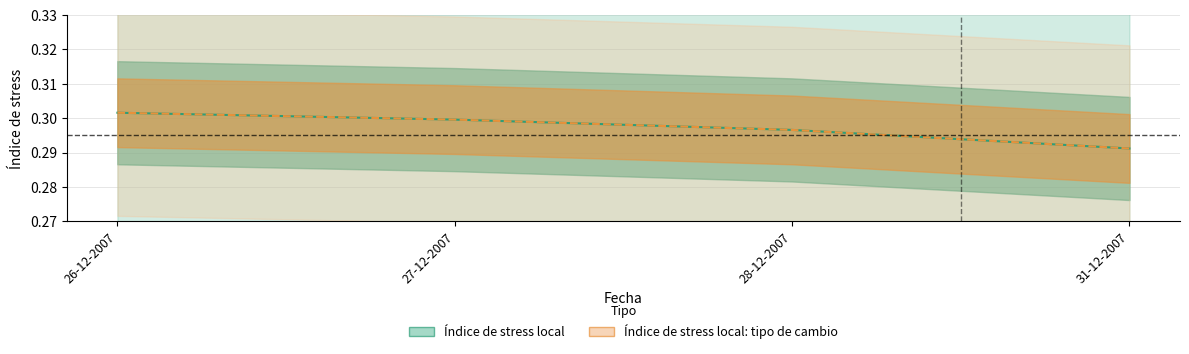

How many Índice de stress local values are between 0 and 1?

4